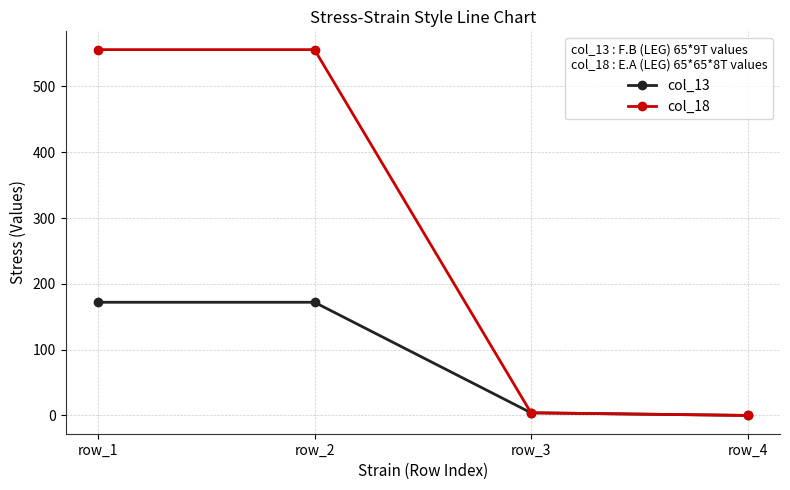

Is the value of col_18 at row_1 greater than the value of col_13 at row_3?

Yes